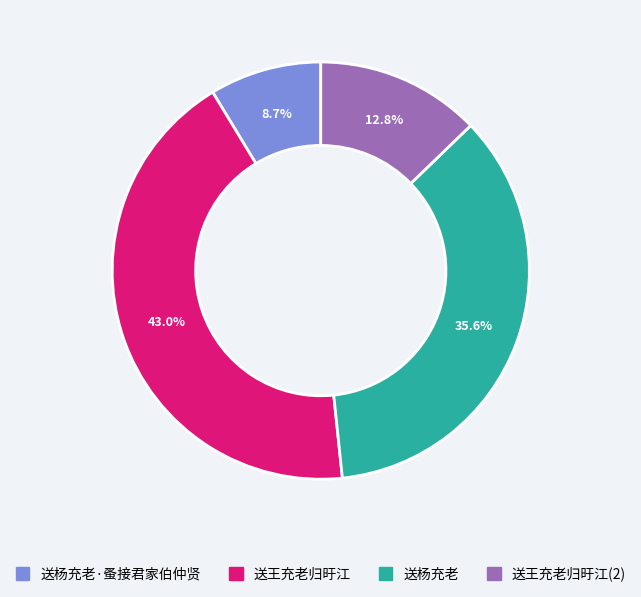

Count the number of slices in the pie.

4